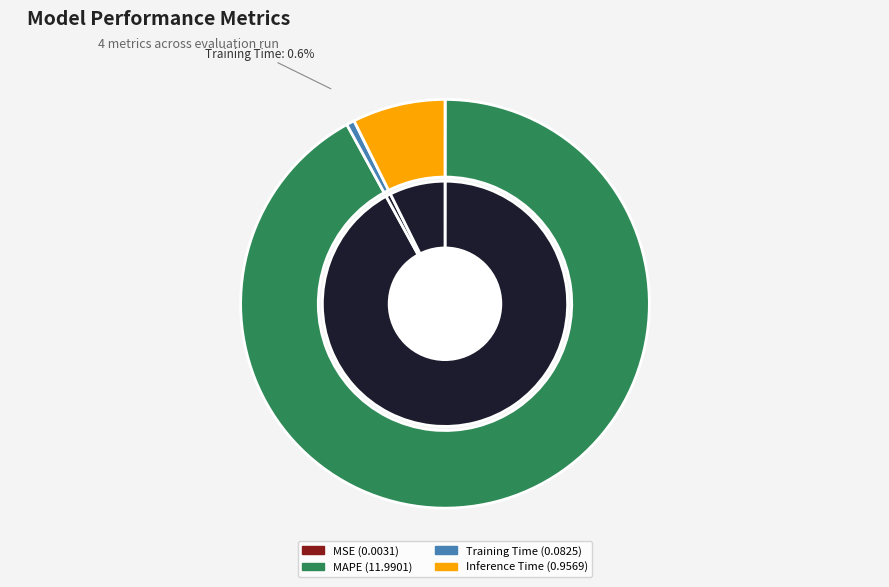

Count the number of slices in the pie.

4